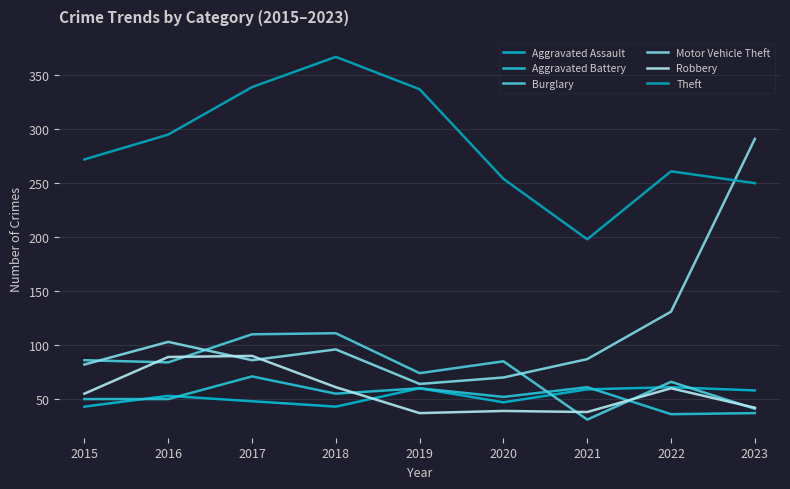

At which label does Burglary reach its peak?

2018